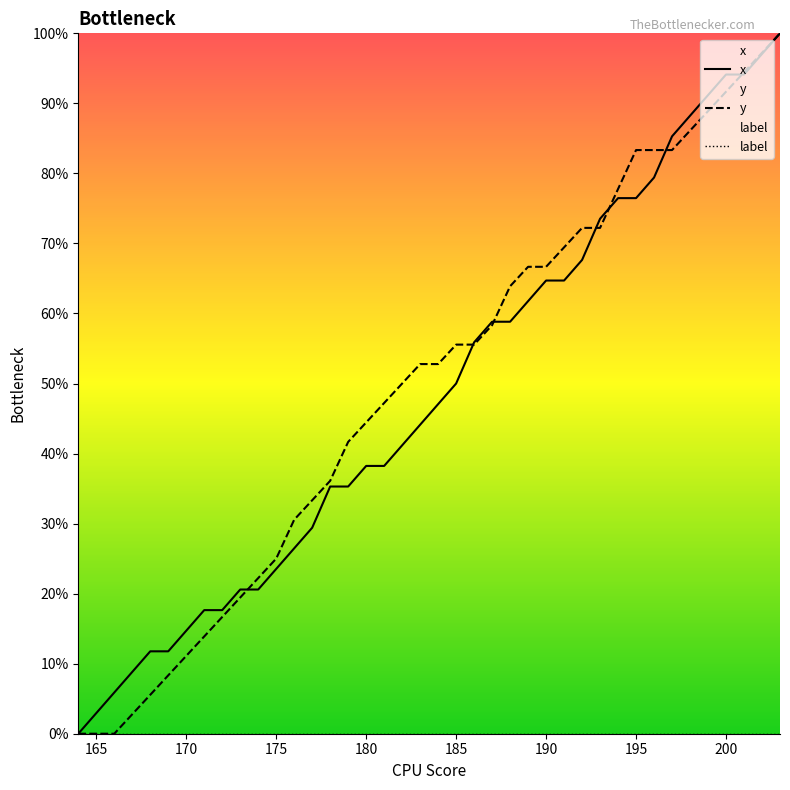

How many categories are shown in the chart?

40